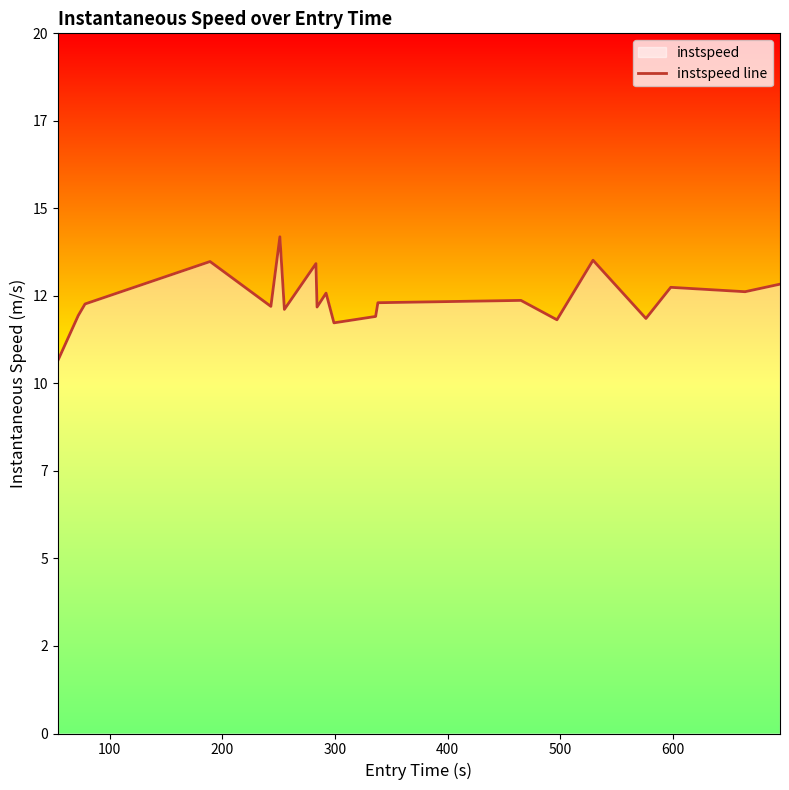

True or false: the data has more than 0 interior local peaks.

True